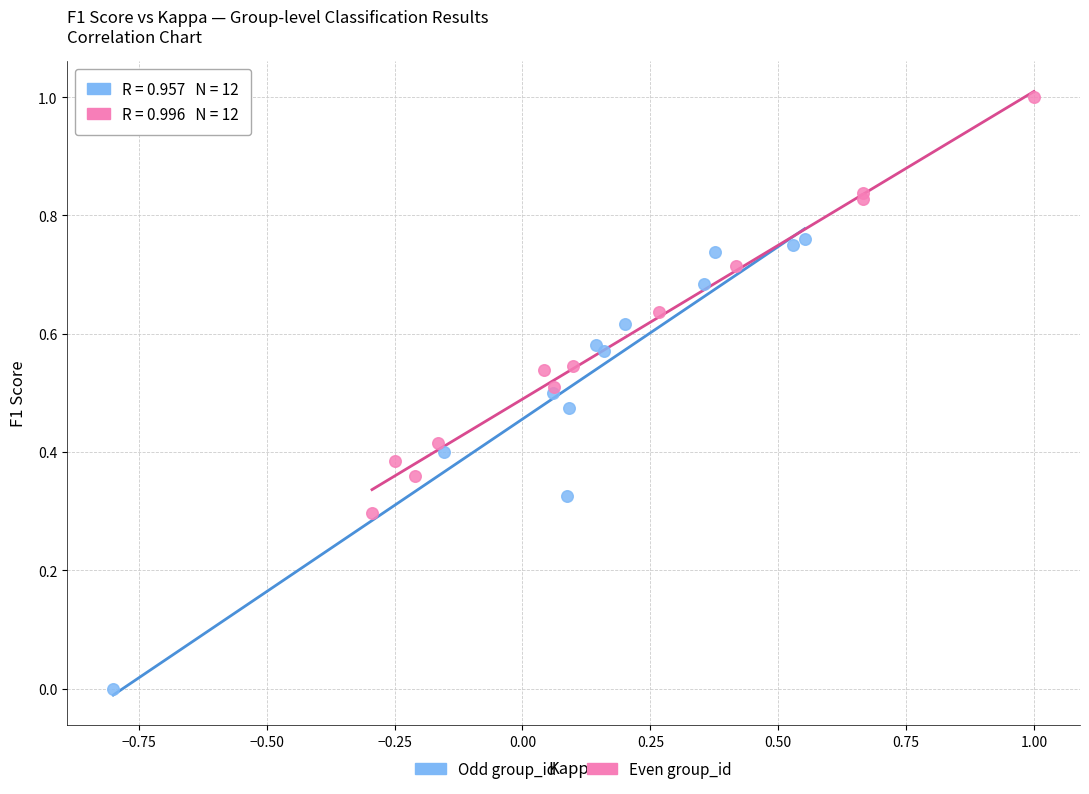

Which series contains the lowest Y value?

Odd group_id